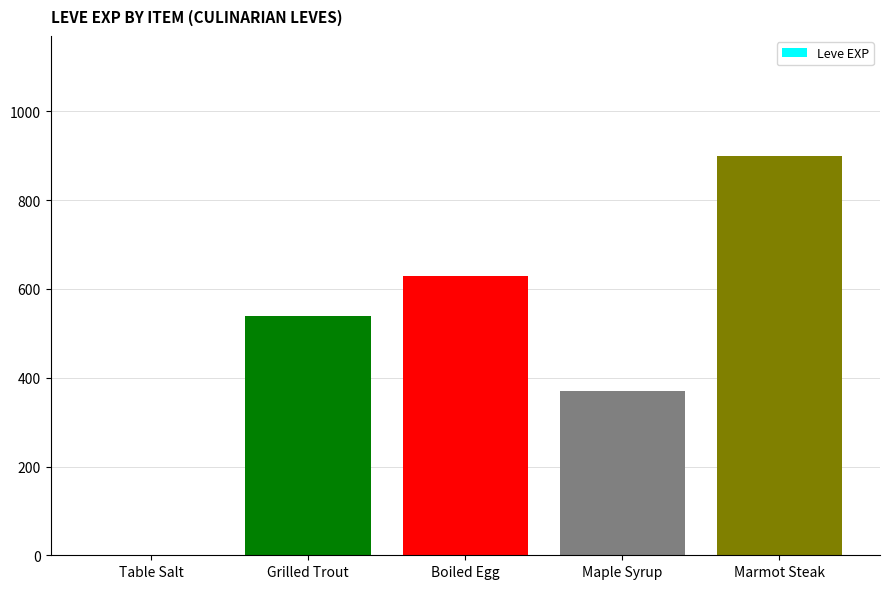

Reading right to left, what are all the values shown in this chart?

Marmot Steak=900	Maple Syrup=370	Boiled Egg=630	Grilled Trout=540	Table Salt=1